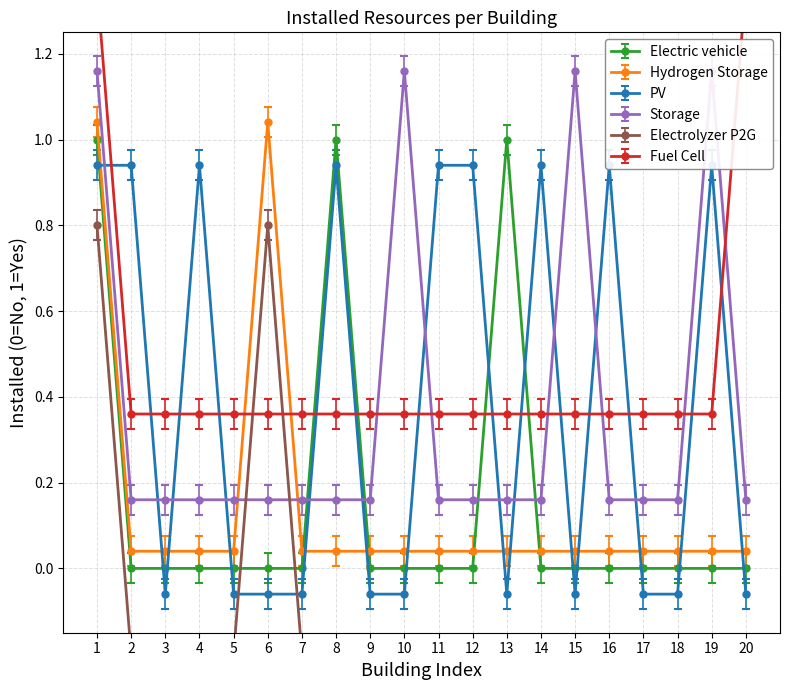

How many lines are shown in the chart?

6